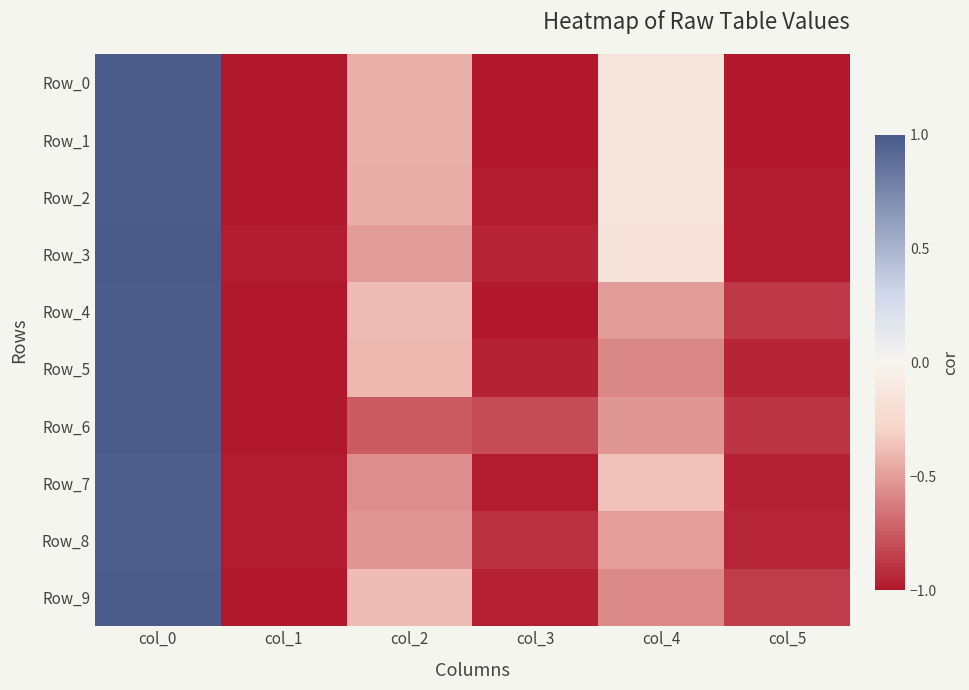

Reading left to right, extract all data points from this chart.

Row_0: col_0=1.0	col_1=-1.0	col_2=-0.4	col_3=-1.0	col_4=-0.1	col_5=-1.0
Row_1: col_0=1.0	col_1=-1.0	col_2=-0.4	col_3=-1.0	col_4=-0.1	col_5=-1.0
Row_2: col_0=1.0	col_1=-1.0	col_2=-0.4	col_3=-1.0	col_4=-0.1	col_5=-1.0
Row_3: col_0=1.0	col_1=-1.0	col_2=-0.5	col_3=-0.9	col_4=-0.2	col_5=-1.0
Row_4: col_0=1.0	col_1=-1.0	col_2=-0.4	col_3=-1.0	col_4=-0.5	col_5=-0.9
Row_5: col_0=1.0	col_1=-1.0	col_2=-0.4	col_3=-1.0	col_4=-0.6	col_5=-0.9
Row_6: col_0=1.0	col_1=-1.0	col_2=-0.7	col_3=-0.8	col_4=-0.5	col_5=-0.9
Row_7: col_0=1.0	col_1=-1.0	col_2=-0.6	col_3=-1.0	col_4=-0.4	col_5=-1.0
Row_8: col_0=1.0	col_1=-1.0	col_2=-0.5	col_3=-0.9	col_4=-0.5	col_5=-0.9
Row_9: col_0=1.0	col_1=-1.0	col_2=-0.4	col_3=-1.0	col_4=-0.6	col_5=-0.9